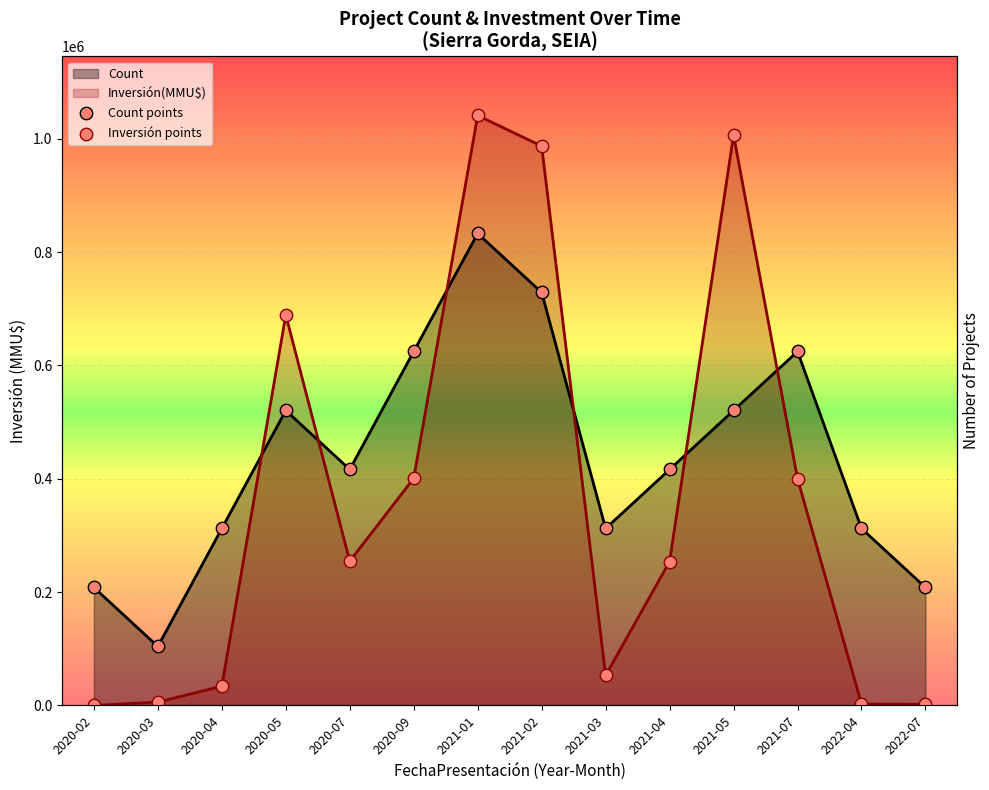

Is the value of Count points at 2021-05 greater than the value of Inversión points at 2021-03?

Yes